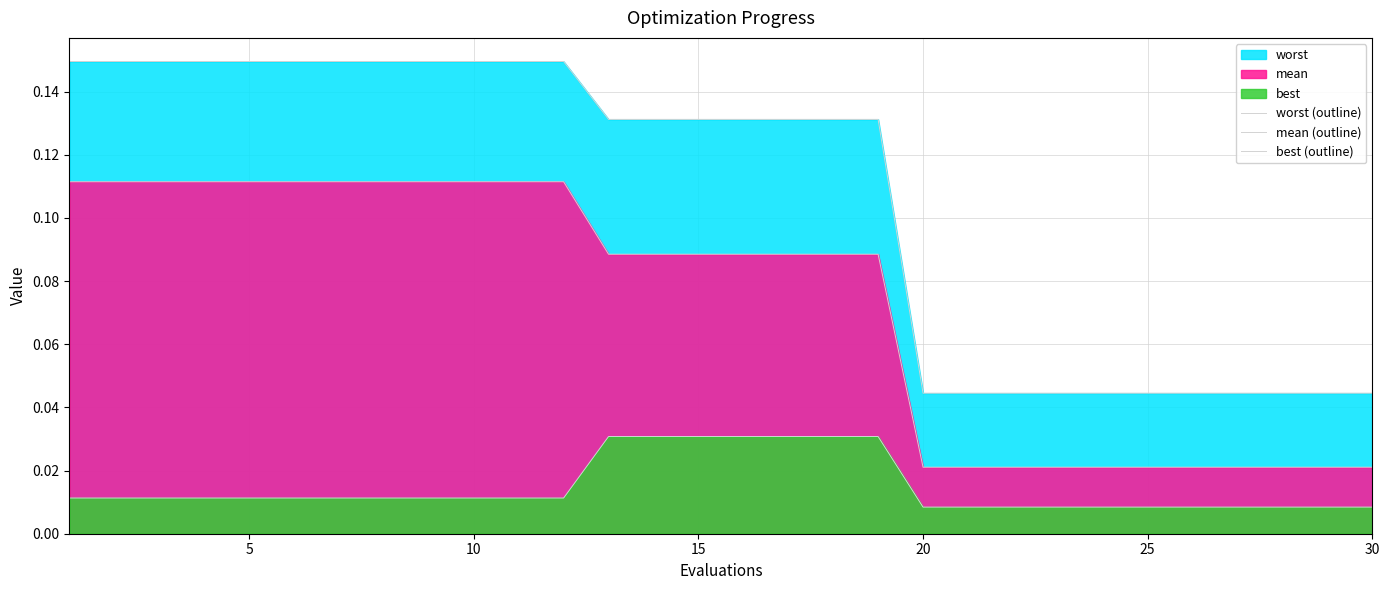

Is it true that mean (outline) equals 0.1 at 10?

True